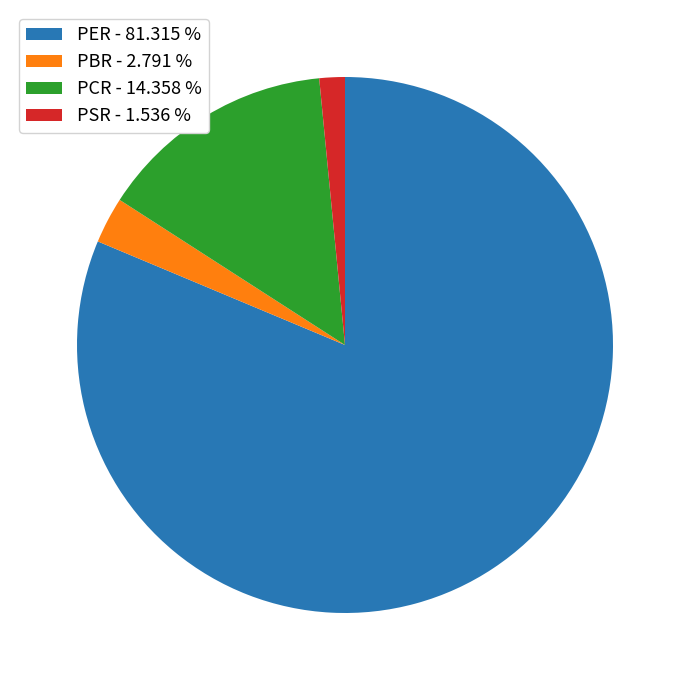

Combined, do PBR - 2.791 % and PCR - 14.358 % account for over 50%?

No